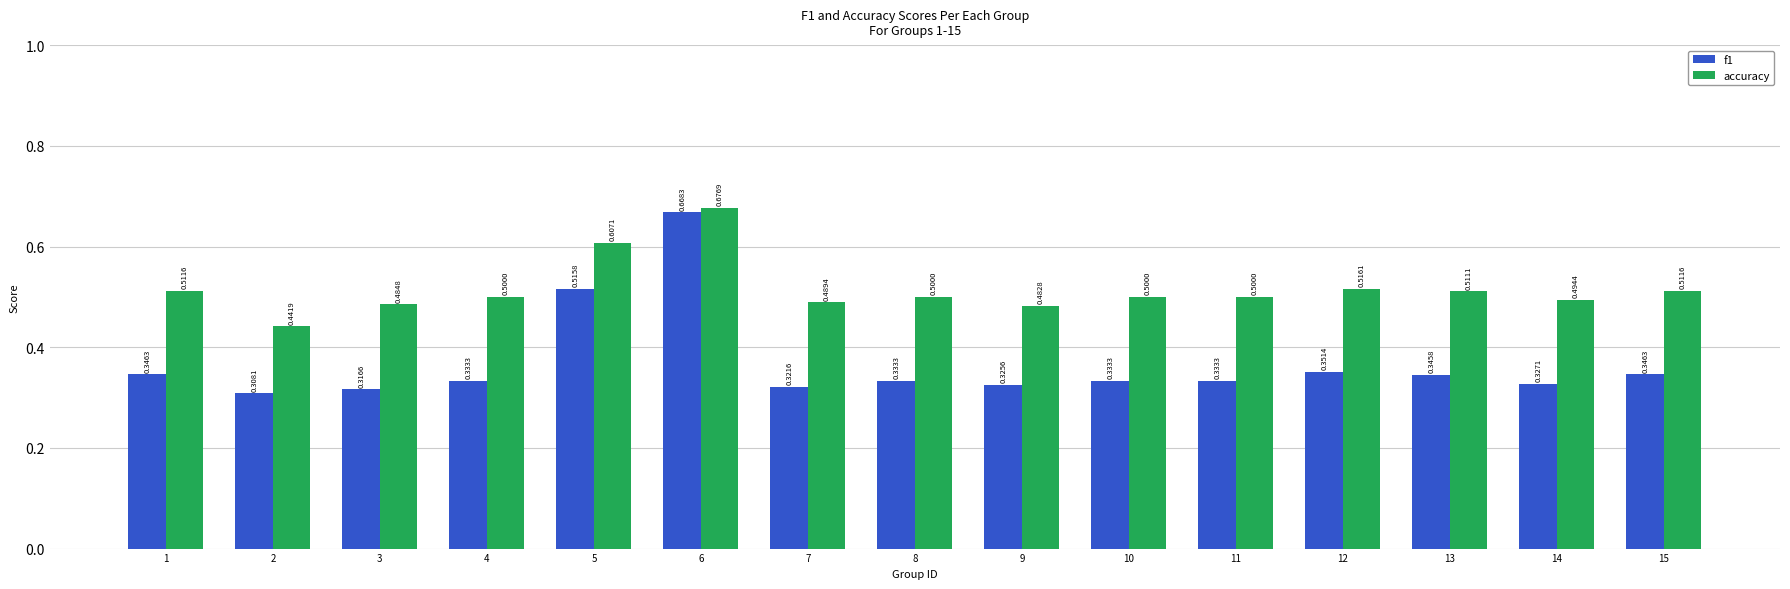

List the series in order of their overall mean, highest first.

accuracy, f1